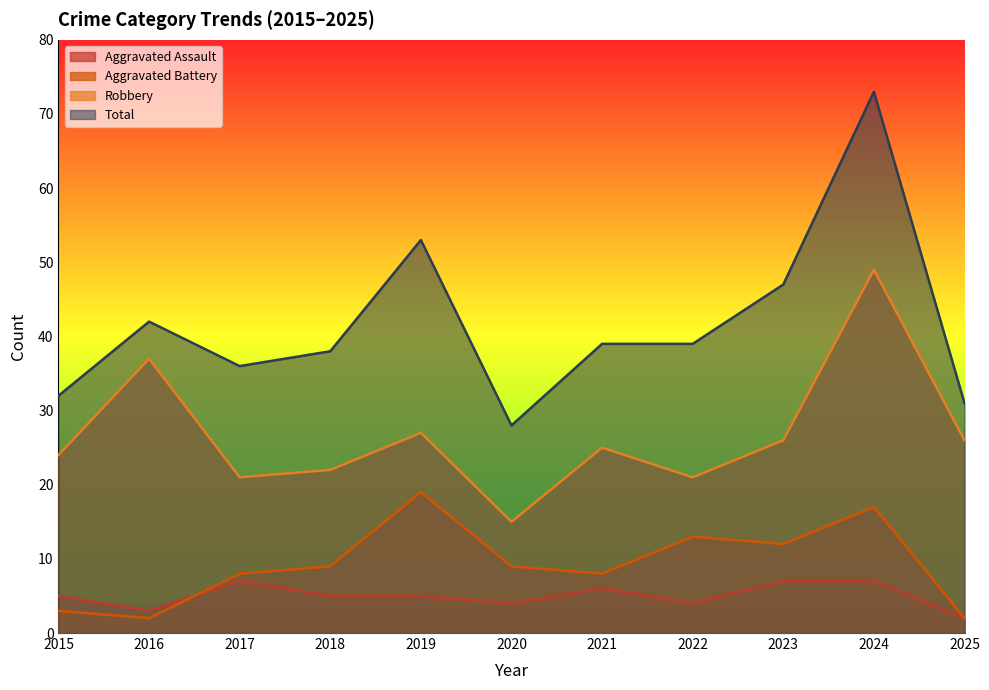

What is the difference between the Robbery values at 2024 and 2021?

24